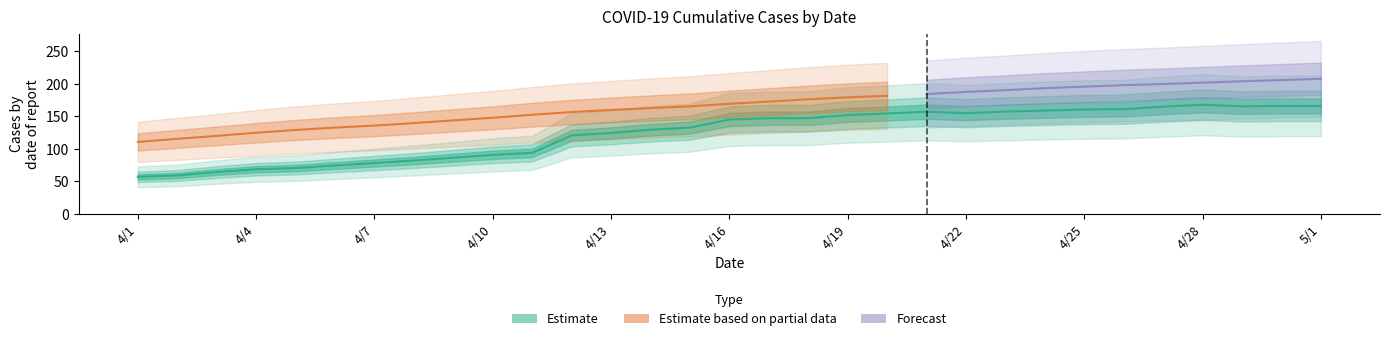

Where is the data nearest to the value 112?

4/12